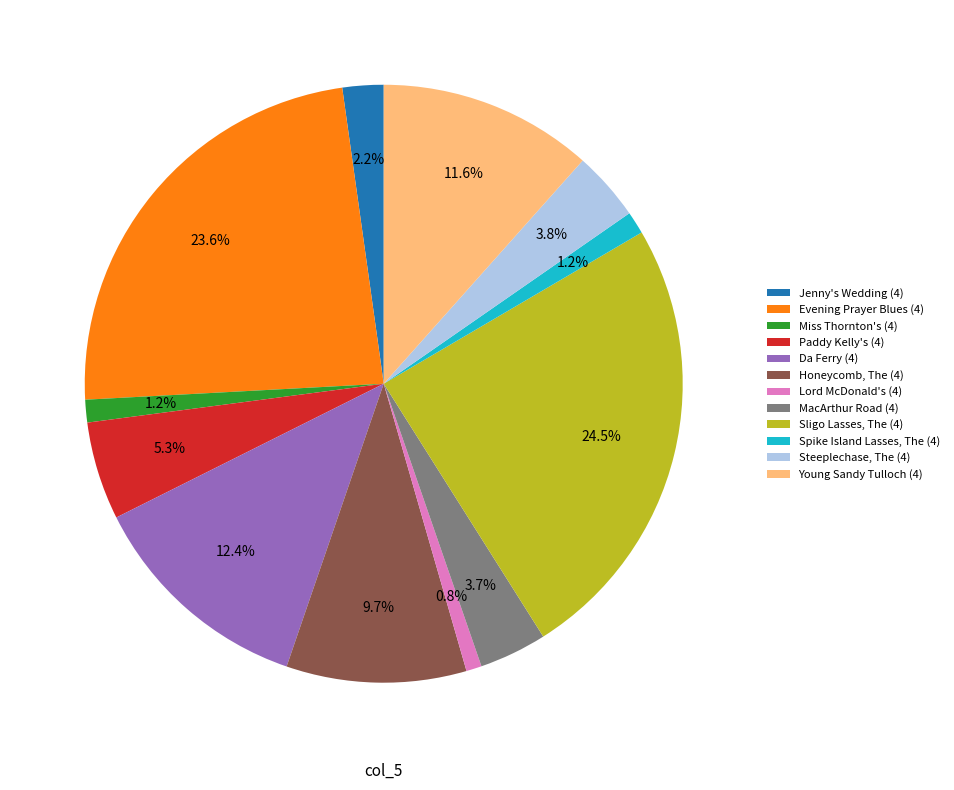

Do Honeycomb, The (4) and Paddy Kelly's (4) together represent more than half of the pie?

No